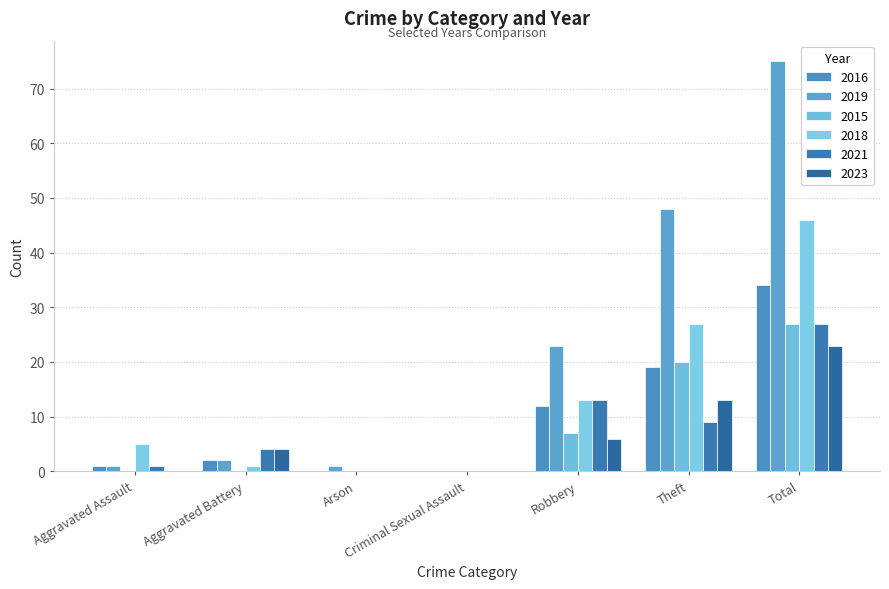

Reading right to left, extract all data points from this chart.

2016: Total=34	Theft=19	Robbery=12	Criminal Sexual Assault=0	Arson=0	Aggravated Battery=2	Aggravated Assault=1
2019: Total=75	Theft=48	Robbery=23	Criminal Sexual Assault=0	Arson=1	Aggravated Battery=2	Aggravated Assault=1
2015: Total=27	Theft=20	Robbery=7	Criminal Sexual Assault=0	Arson=0	Aggravated Battery=0	Aggravated Assault=0
2018: Total=46	Theft=27	Robbery=13	Criminal Sexual Assault=0	Arson=0	Aggravated Battery=1	Aggravated Assault=5
2021: Total=27	Theft=9	Robbery=13	Criminal Sexual Assault=0	Arson=0	Aggravated Battery=4	Aggravated Assault=1
2023: Total=23	Theft=13	Robbery=6	Criminal Sexual Assault=0	Arson=0	Aggravated Battery=4	Aggravated Assault=0